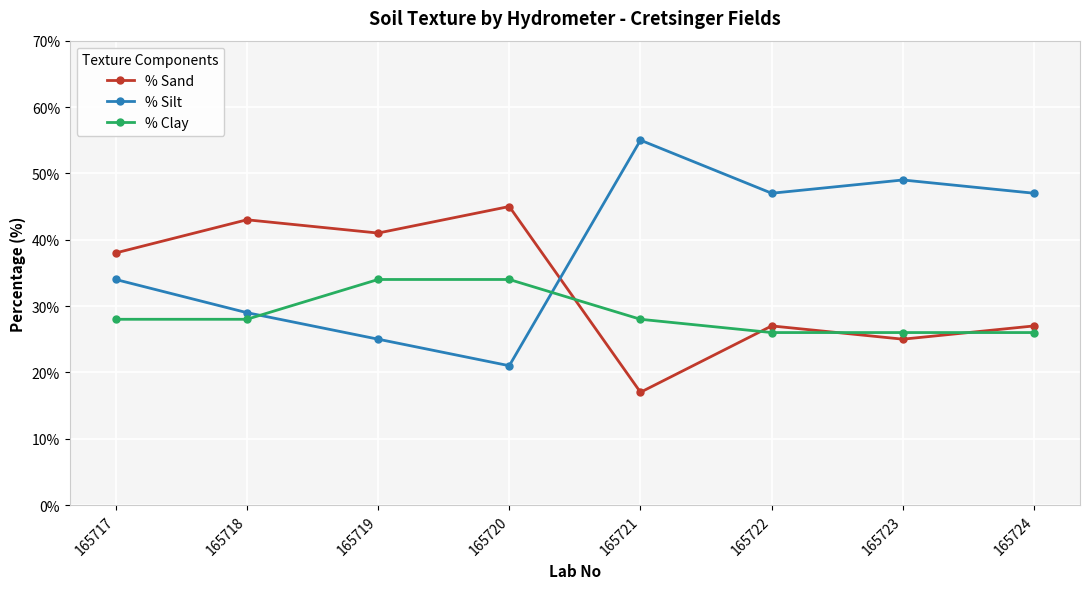

Where is the first local maximum for % Sand?

165718